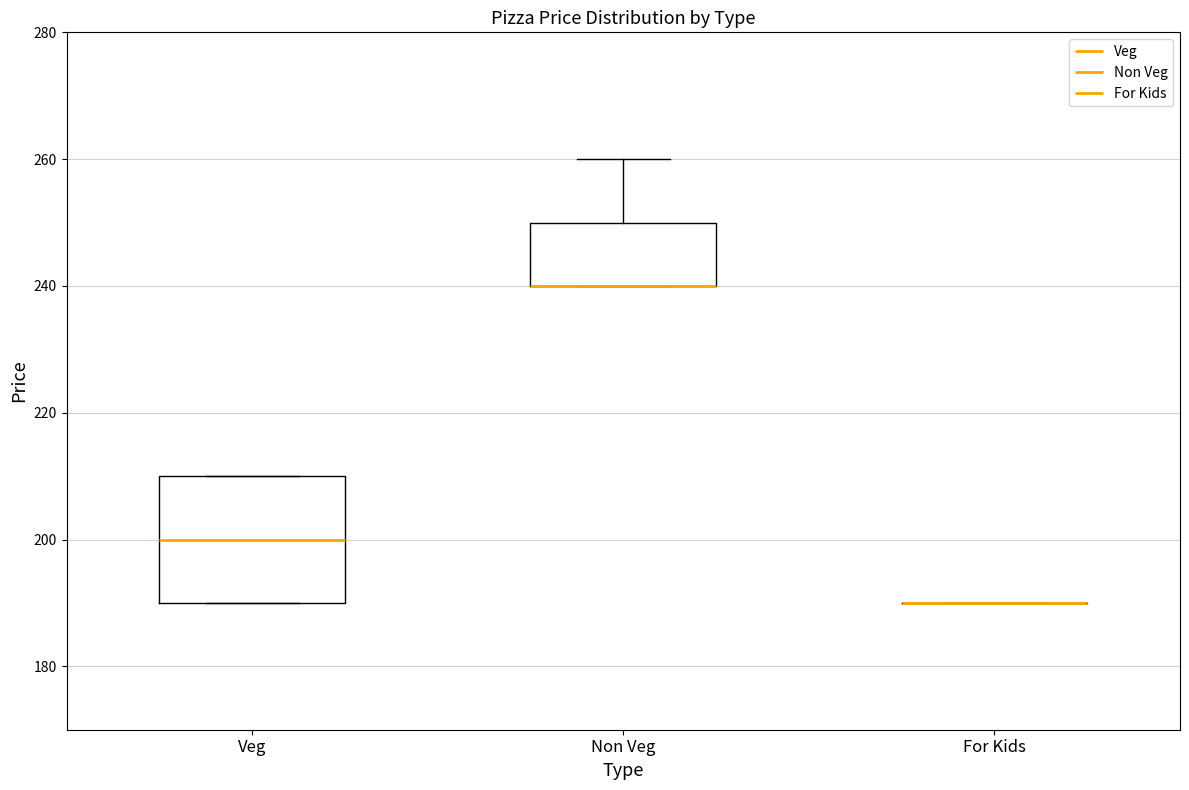

Reading left to right, transcribe this box plot: for each box, give where its median line is, the range the box spans, and where its two whiskers end, as read against the y-axis. The values are not printed on the chart, so give them approximately, as read against the axis.

Veg: median 200, box 190 to 210, whiskers 190 to 210
Non Veg: median 240 (drawn on the box's lower edge), box 240 to 250, whiskers 240 to 260
For Kids: box collapsed to a line at 190, whiskers 190 to 190